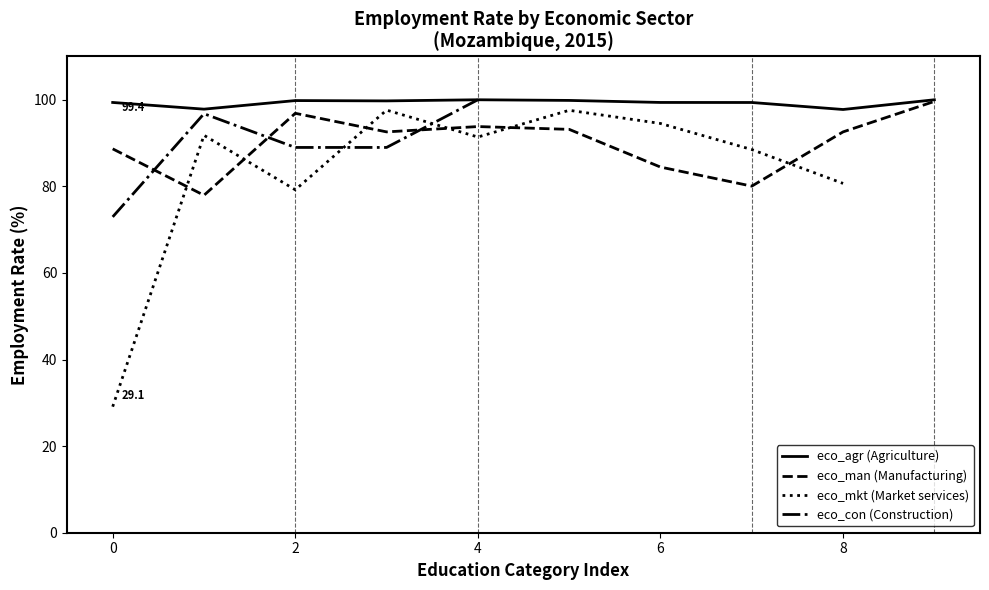

Which series has the largest range (max minus min)?

eco_mkt (Market services)